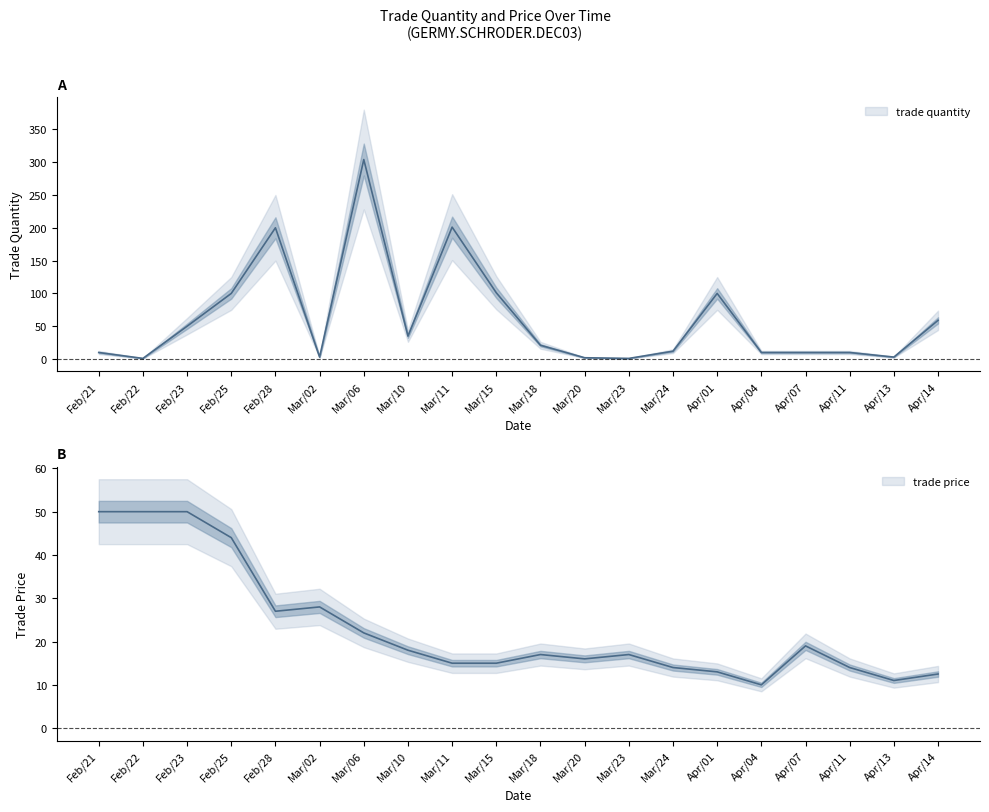

Which series has the widest spread of values?

trade quantity